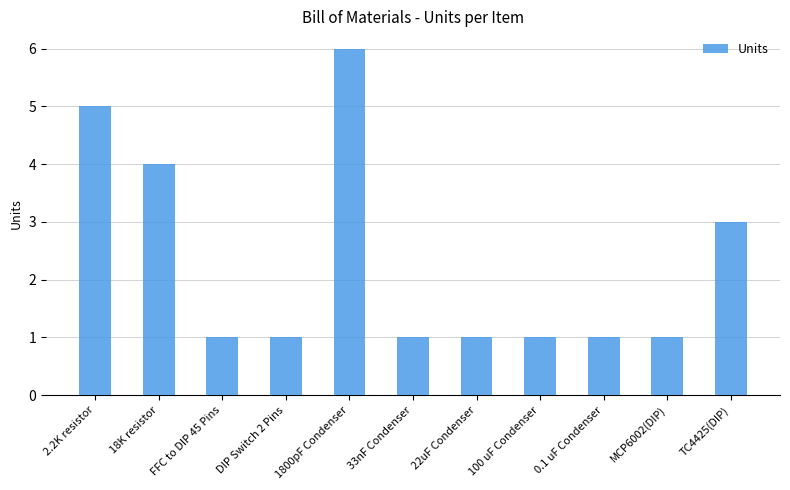

Are the bars grouped side by side (vs. stacked)?

No